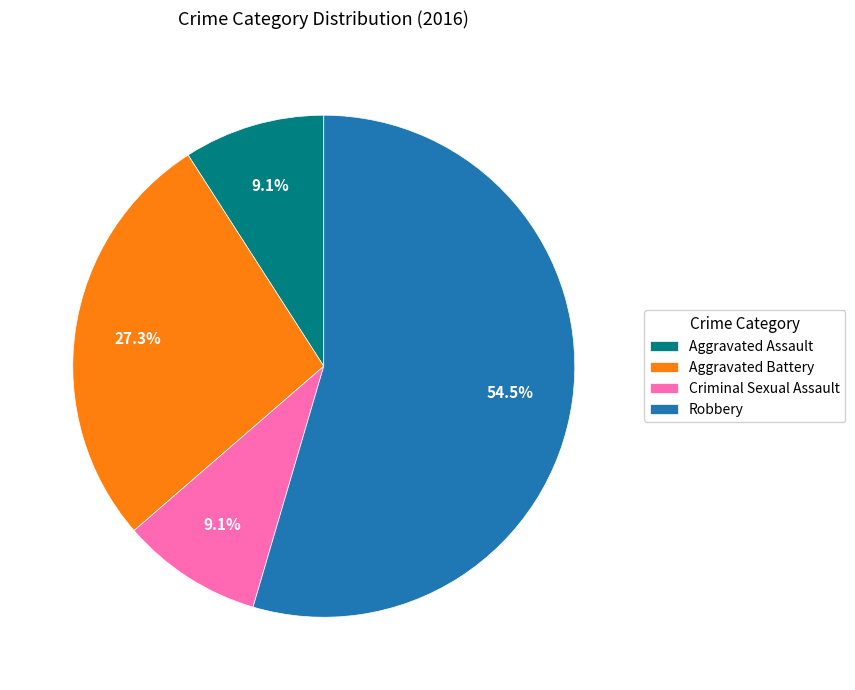

To the nearest percent, what is the difference between the largest and smallest slice percentages?

45%